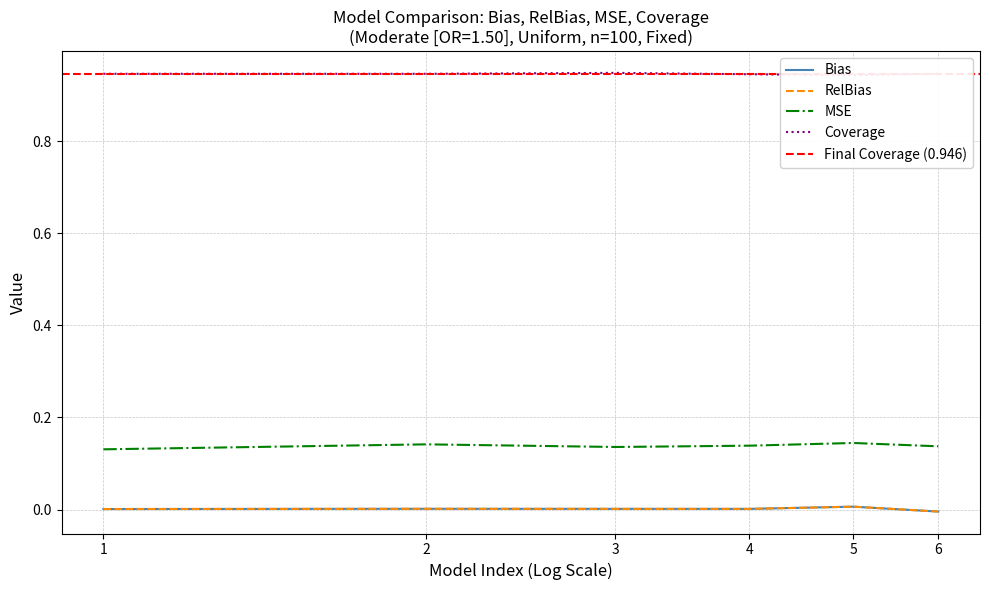

True or false: Bias and MSE intersect in this chart.

False